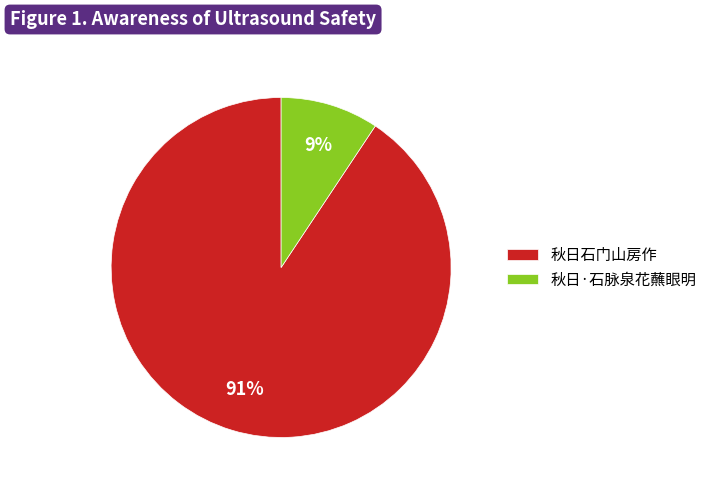

Is it true that 秋日石门山房作 is 99% of the pie?

False